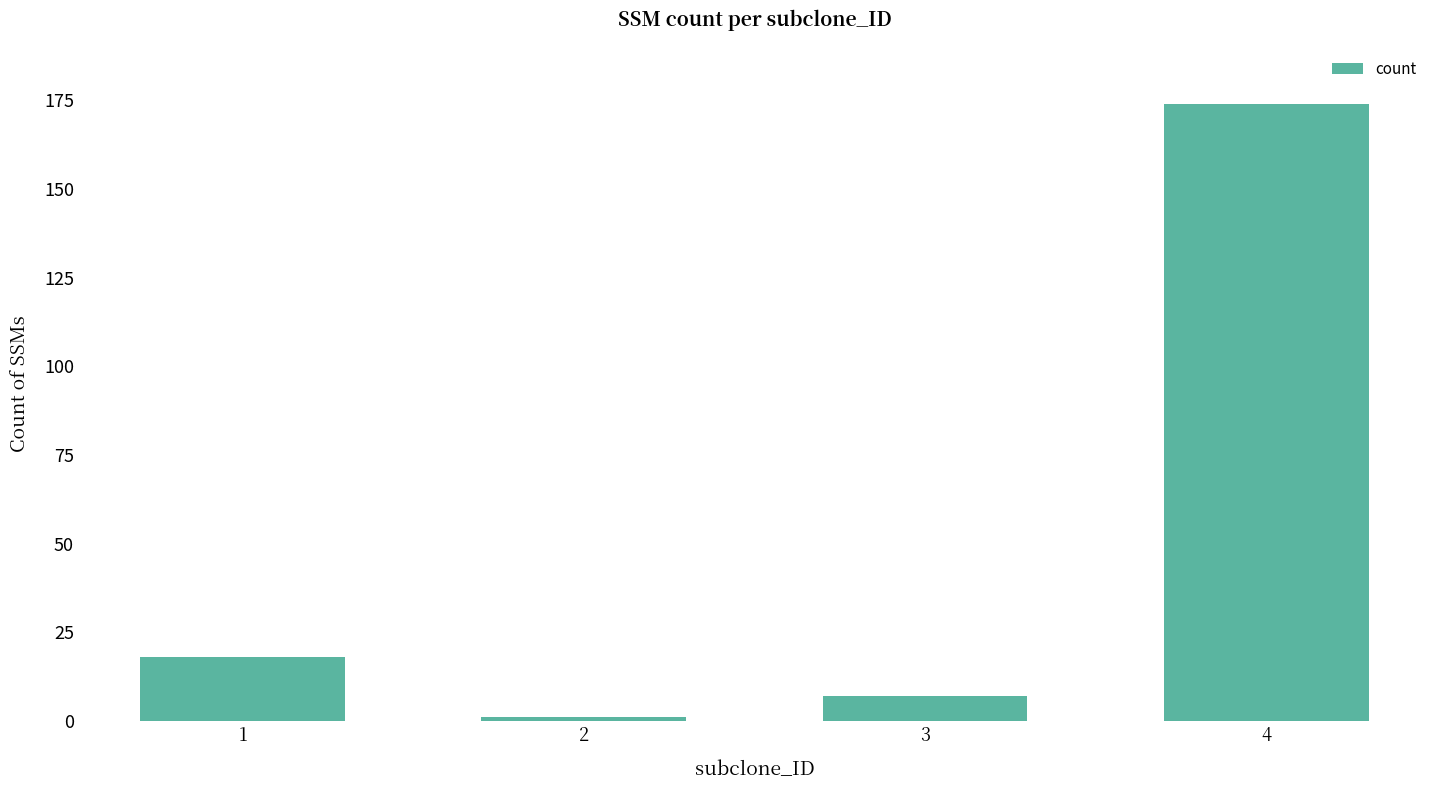

List the labels in order of value, smallest first.

2, 3, 1, 4